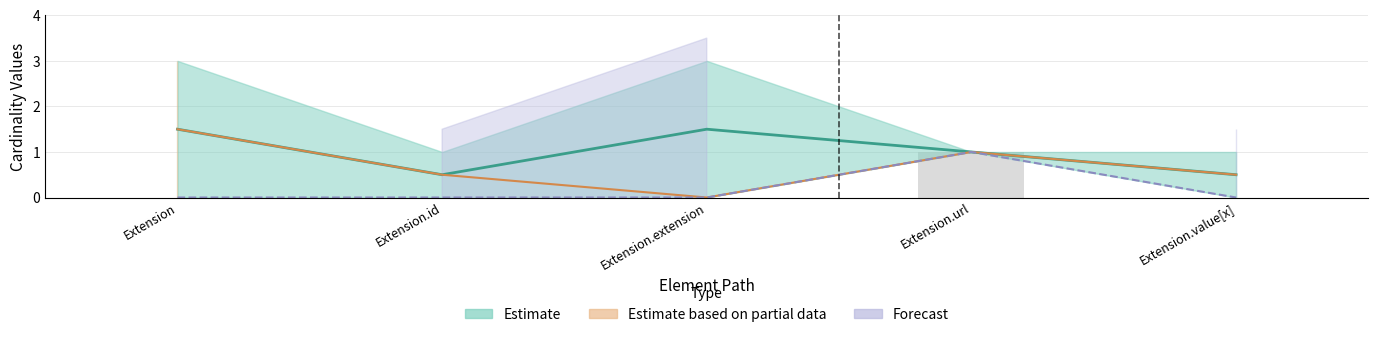

Rank the series by their average value, from lowest to highest.

Forecast (midline), Partial (midline), Estimate (midline)